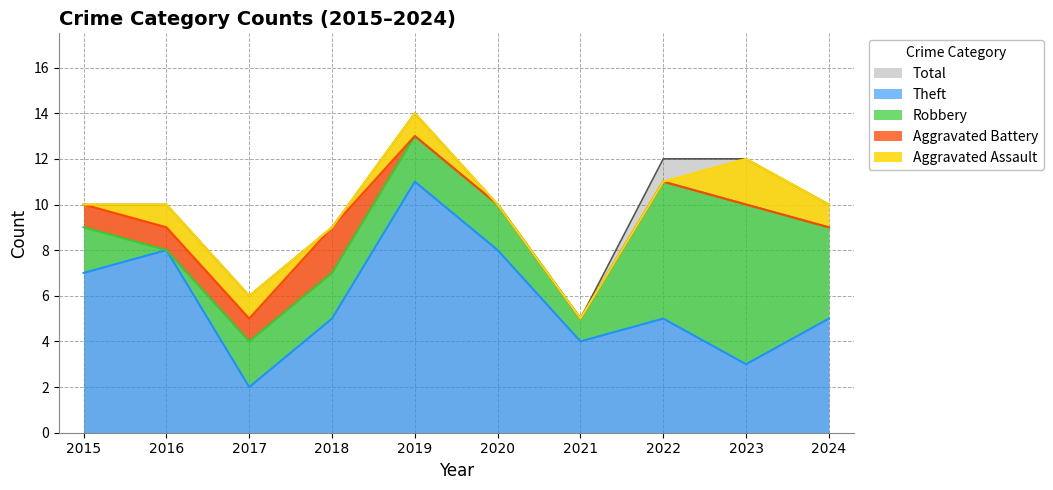

Reading left to right, what are all the values shown in this chart?

Aggravated Assault: 0	1	1	0	1	0	0	0	2	1
Aggravated Battery: 1	1	1	2	0	0	0	0	0	0
Robbery: 2	0	2	2	2	2	1	6	7	4
Theft: 7	8	2	5	11	8	4	5	3	5
Total: 10	10	6	9	14	10	5	12	12	10